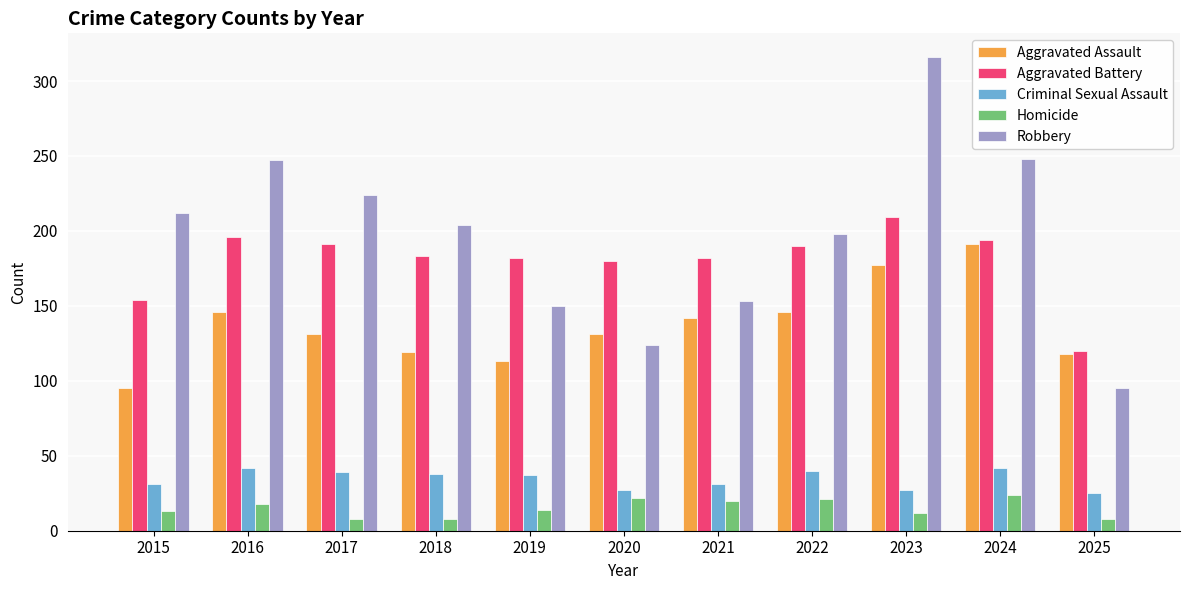

What is the smallest value displayed?

8